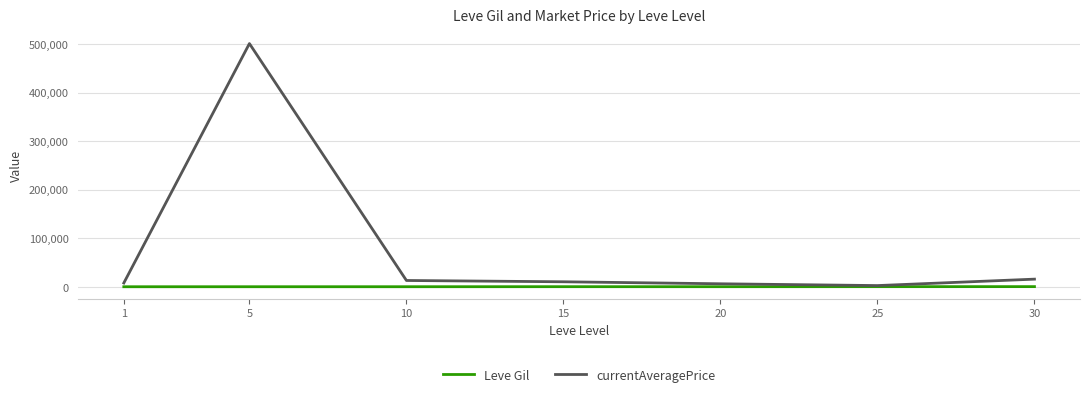

The value of currentAveragePrice at 15 is 10338.0. True or false?

True